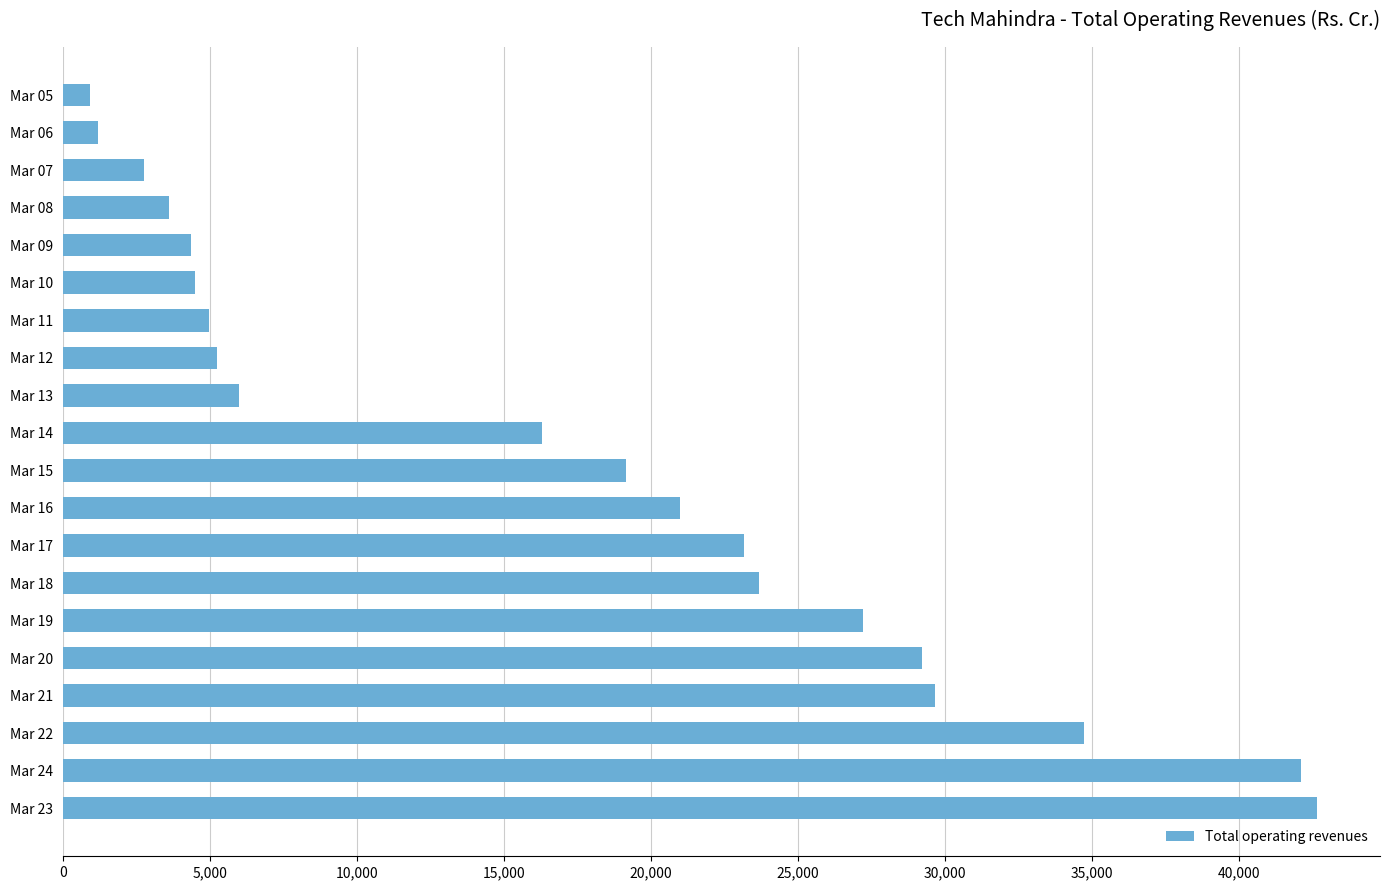

What is the maximum value shown in the chart?

42657.3